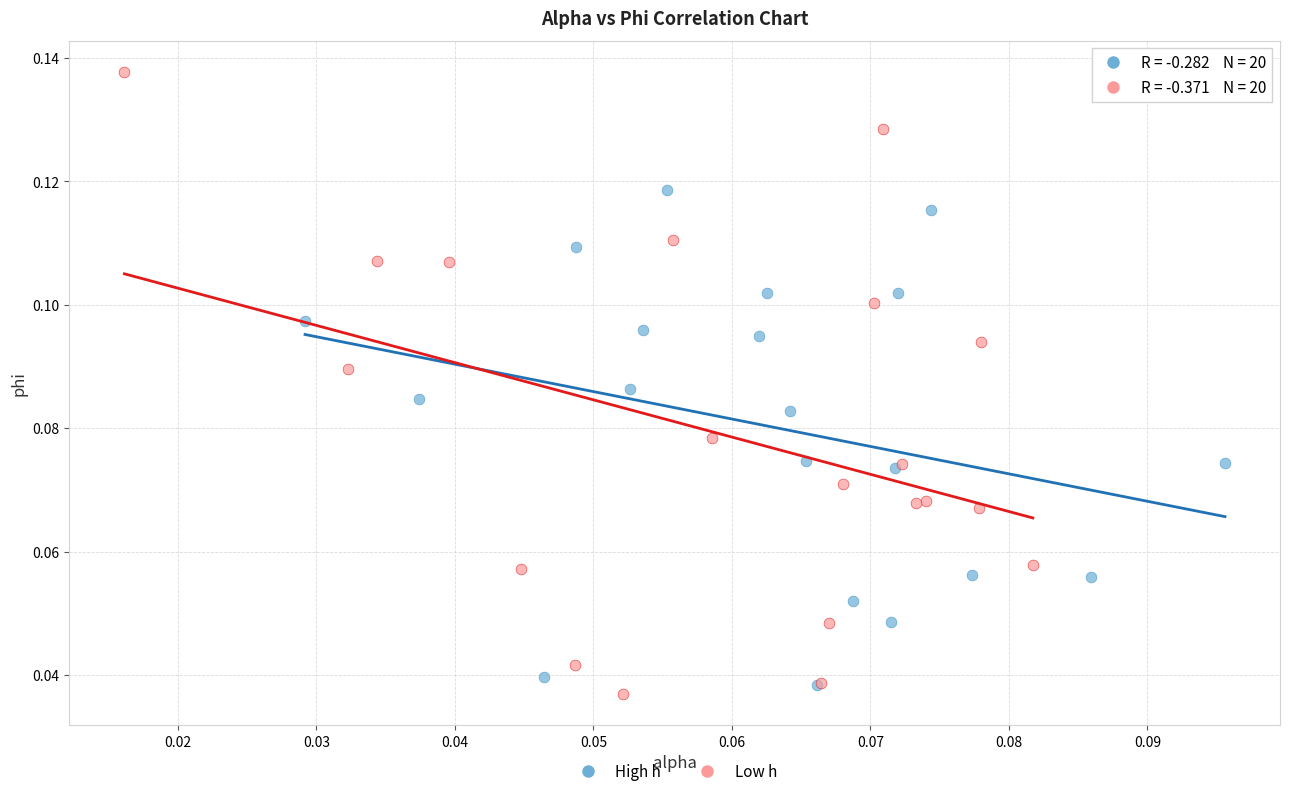

What are all the series names shown in the legend?

High h, Low h